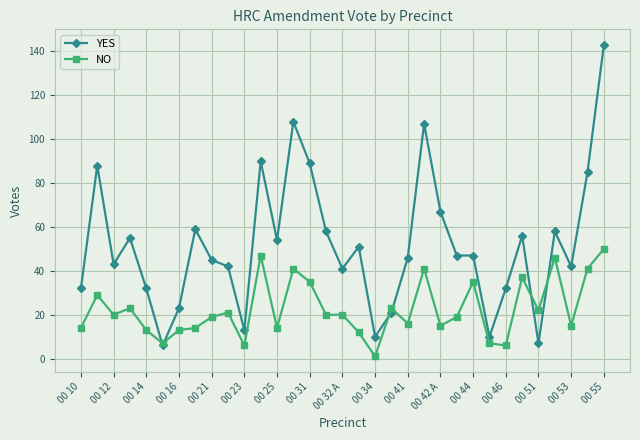

Which series has the largest total across all categories?

YES